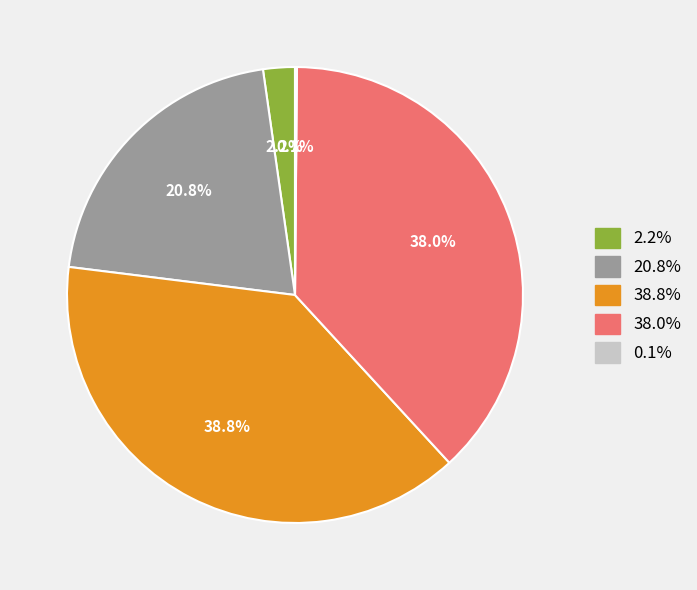

Is there any slice that represents more than half of the pie?

No